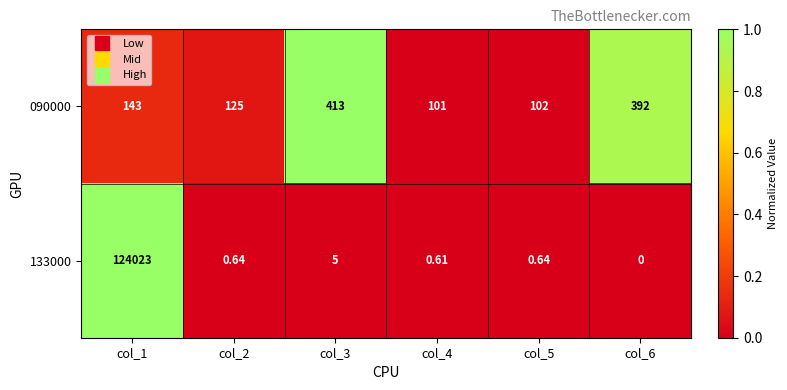

Which series changed the most between col_1 and col_4?

133000